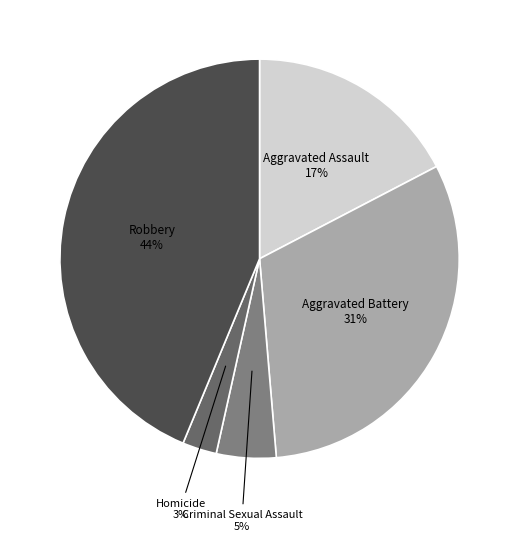

To the nearest percent, what is the average slice percentage?

20%